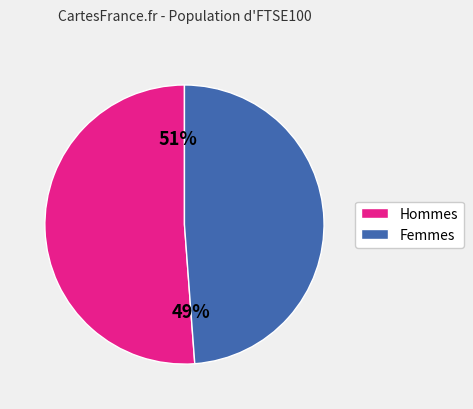

Is there a majority slice in this chart?

Yes